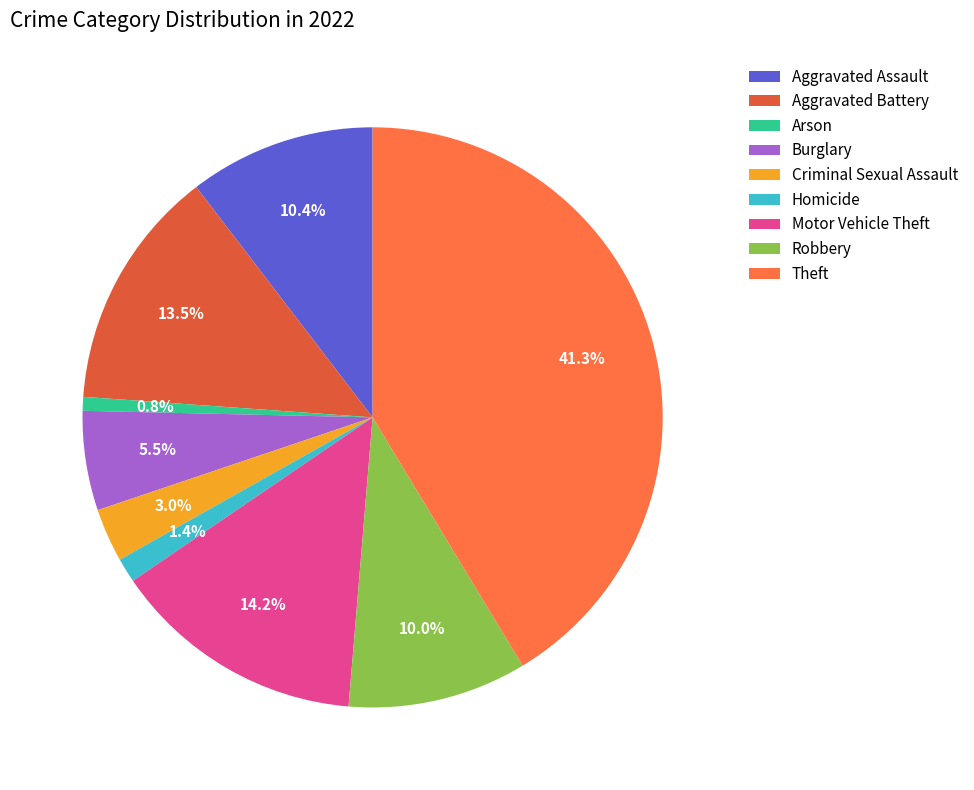

True or false: Motor Vehicle Theft accounts for 14% of the total.

True